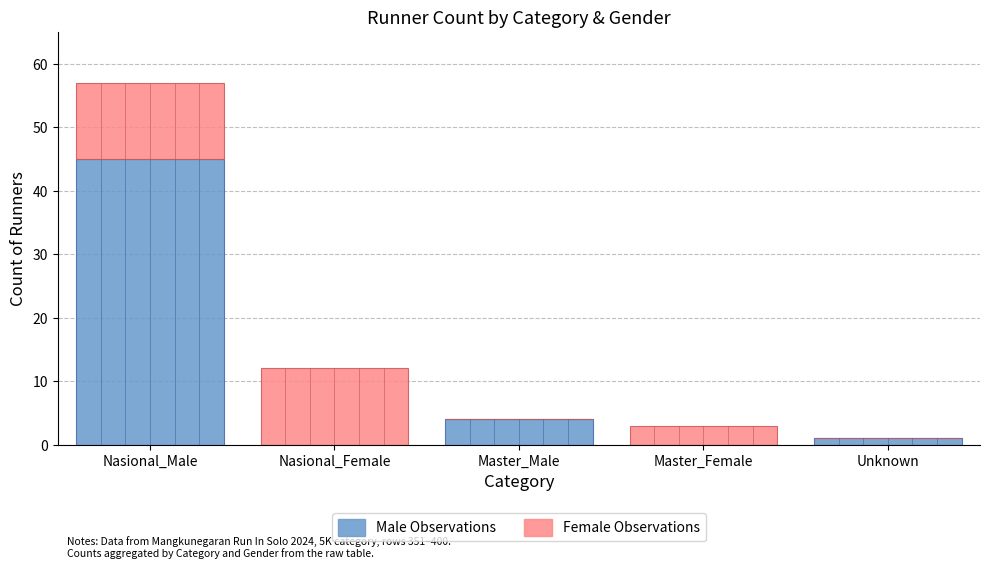

How many categories are shown in the chart?

5